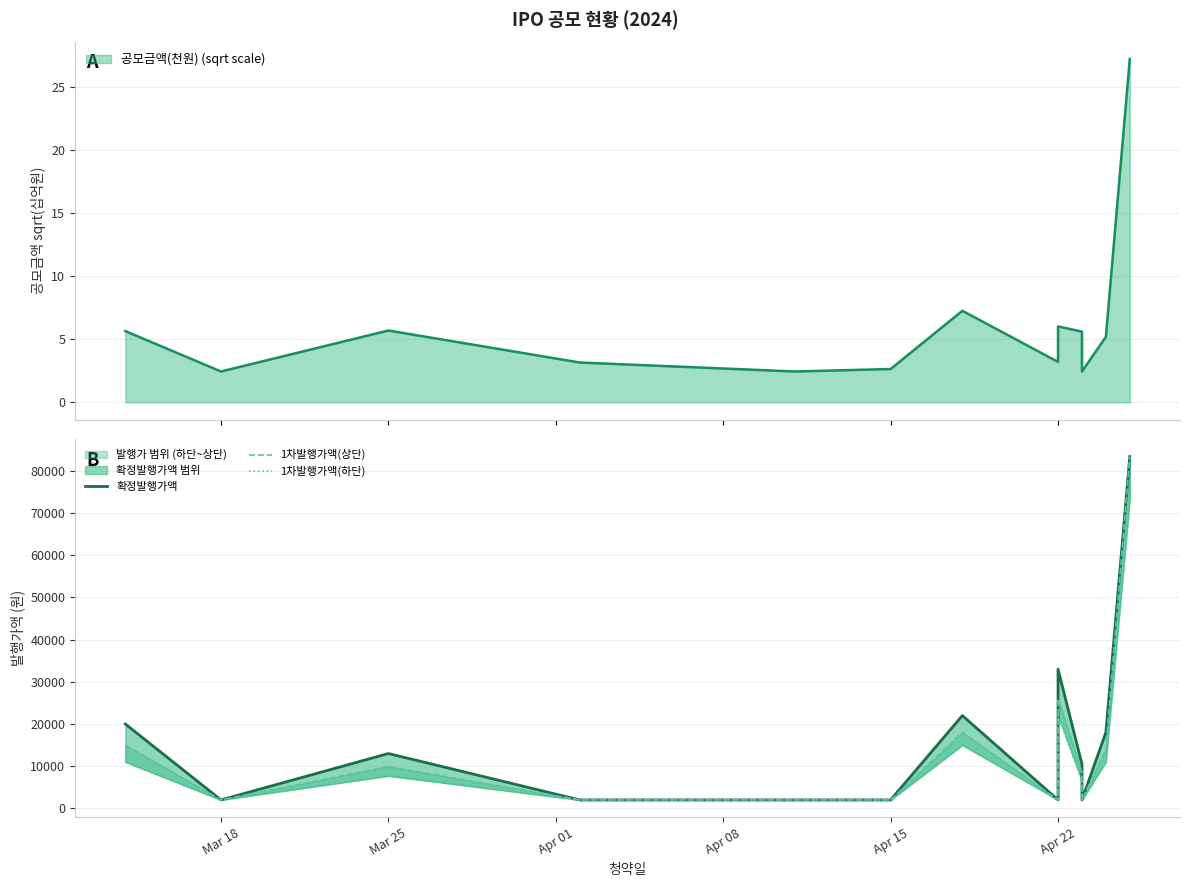

Rank the series by their average value, from highest to lowest.

확정발행가액, 1차발행가액(상단), 1차발행가액(하단)